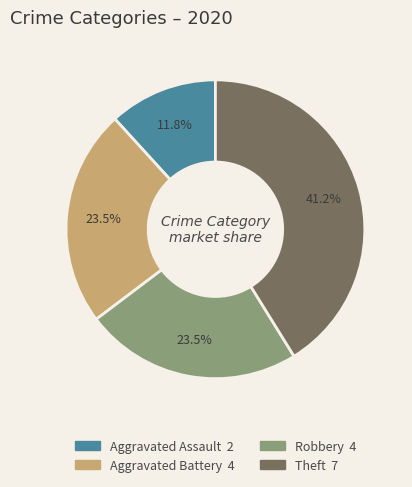

Is there a majority slice in this chart?

No